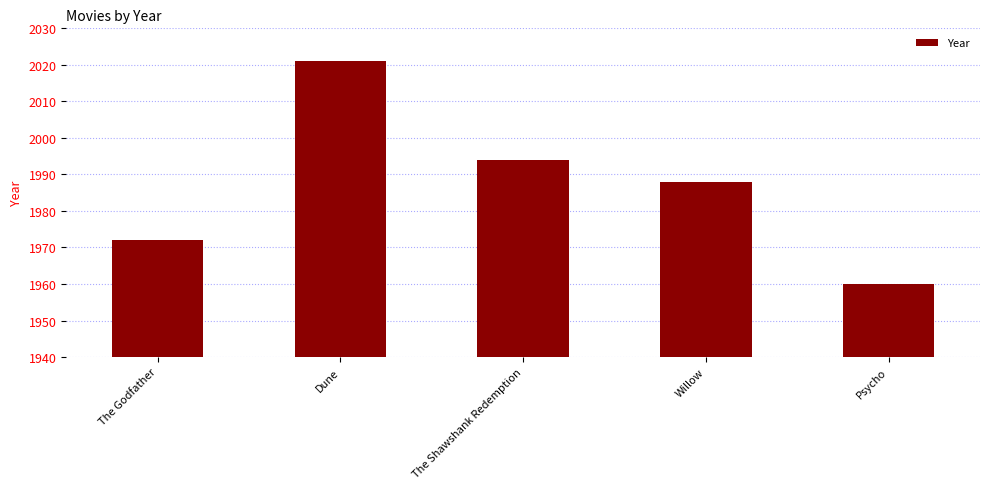

What is the change in value from The Godfather to Dune?

+49